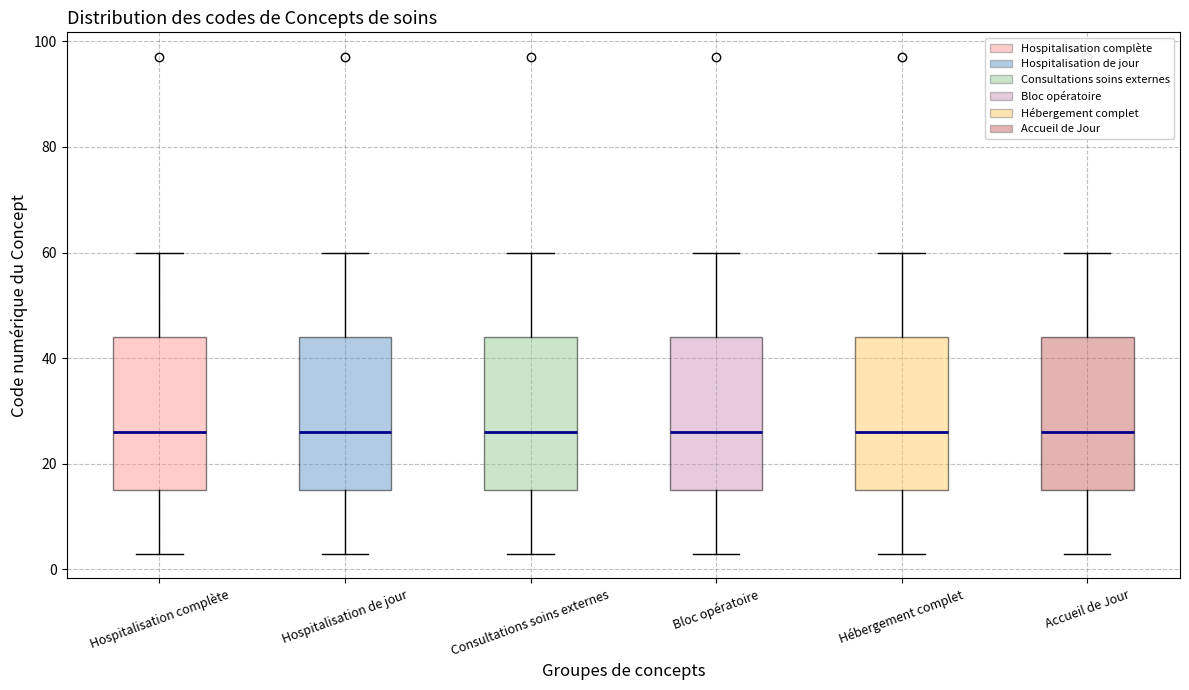

Reading left to right, transcribe this box plot: for each box, give where its median line is, the range the box spans, and where its two whiskers end, as read against the y-axis. The values are not printed on the chart, so give them approximately, as read against the axis.

Hospitalisation complète: median 26, box 16 to 44, whiskers 4 to 60
Hospitalisation de jour: median 26, box 16 to 44, whiskers 4 to 60
Consultations soins externes: median 26, box 16 to 44, whiskers 4 to 60
Bloc opératoire: median 26, box 16 to 44, whiskers 4 to 60
Hébergement complet: median 26, box 16 to 44, whiskers 4 to 60
Accueil de Jour: median 26, box 16 to 44, whiskers 4 to 60